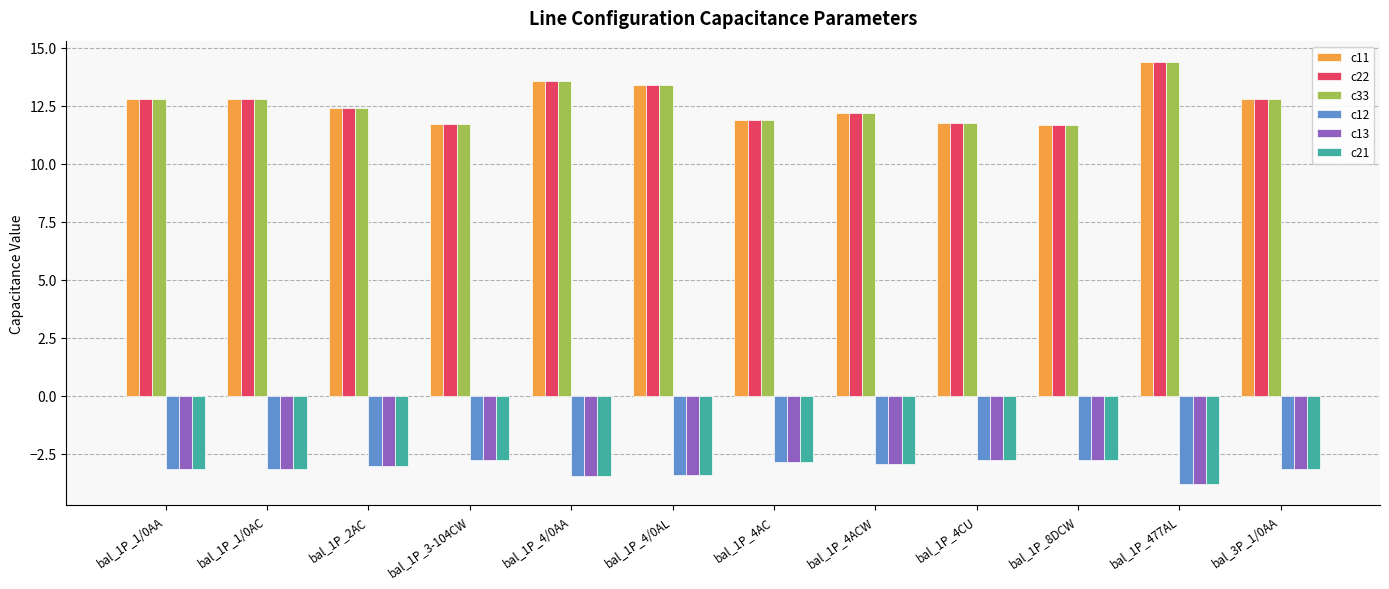

True or false: c22 has a value of 5.1 at bal_1P_3-104CW.

False